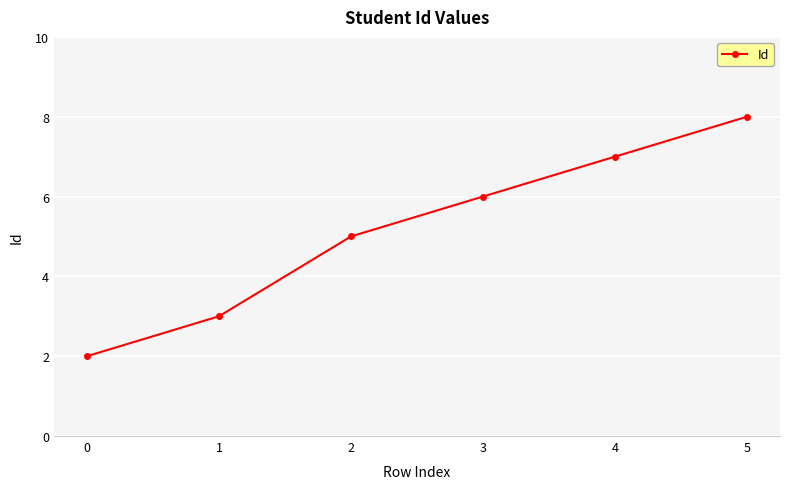

What is the value of the 1st point from the left?

2